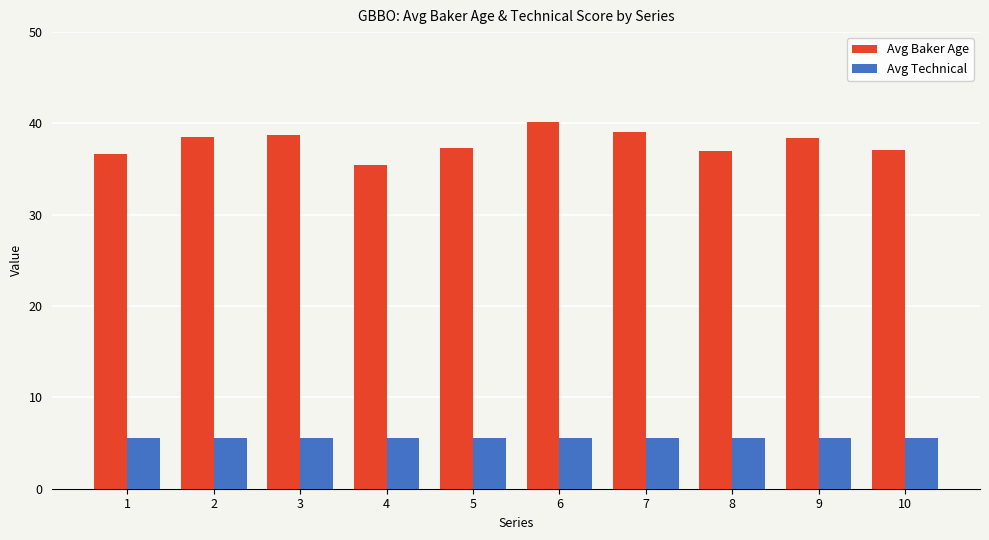

What is the sum of the Avg Technical values at 8 and 9?

11.0